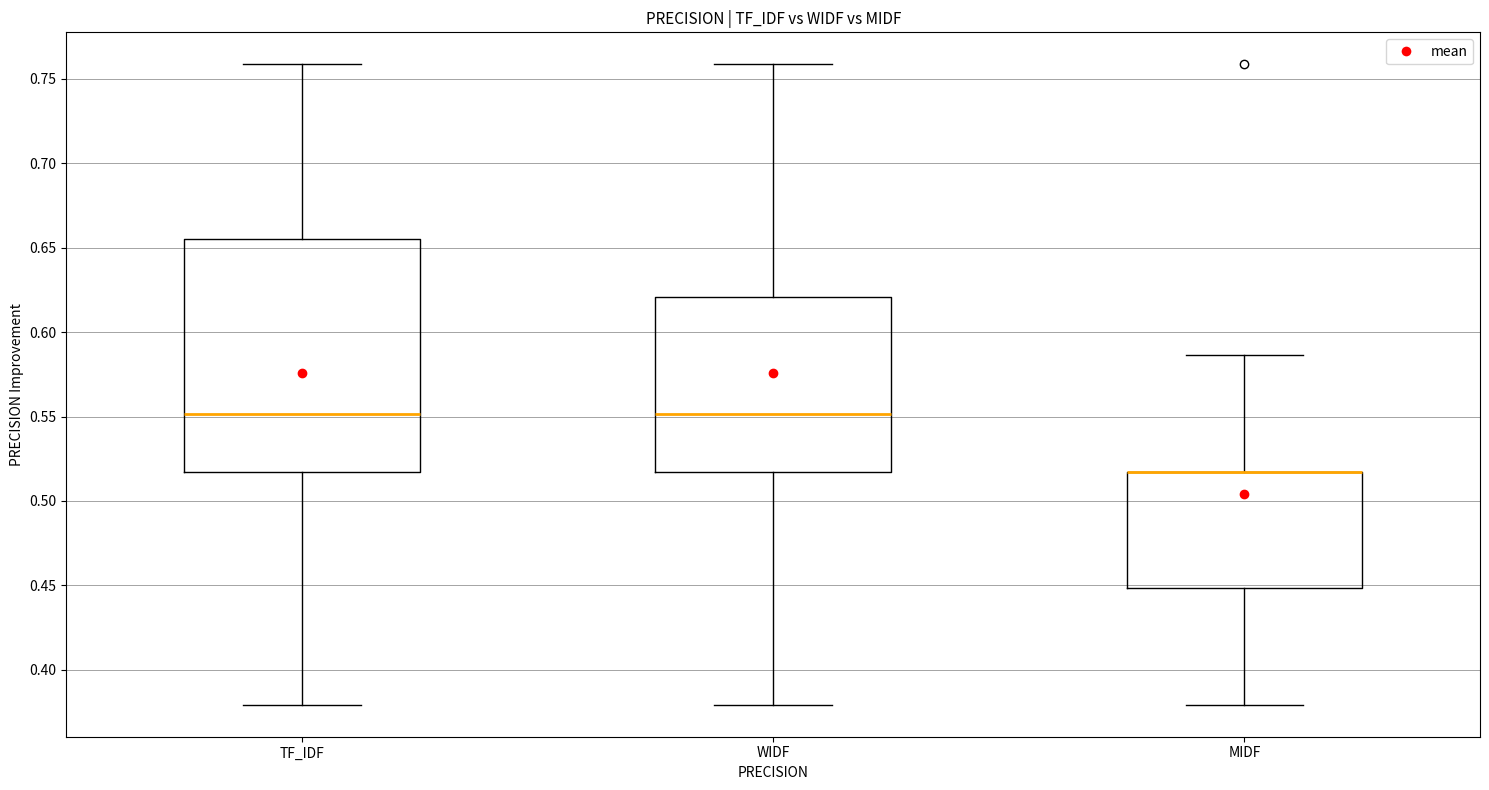

Which box is the tallest, from its lower edge to its upper edge?

TF_IDF